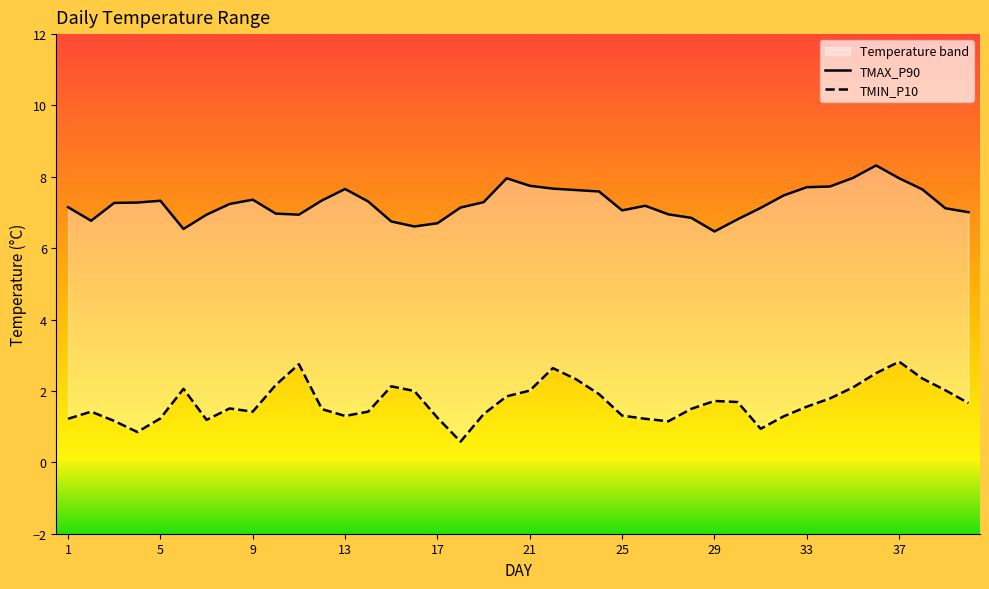

What is the total value across all series at 21?

9.8